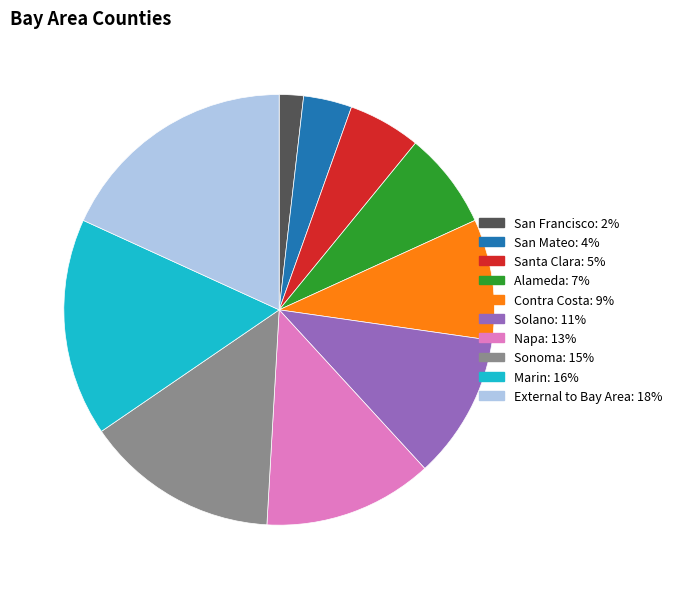

Which has a higher value, San Mateo or Sonoma?

Sonoma